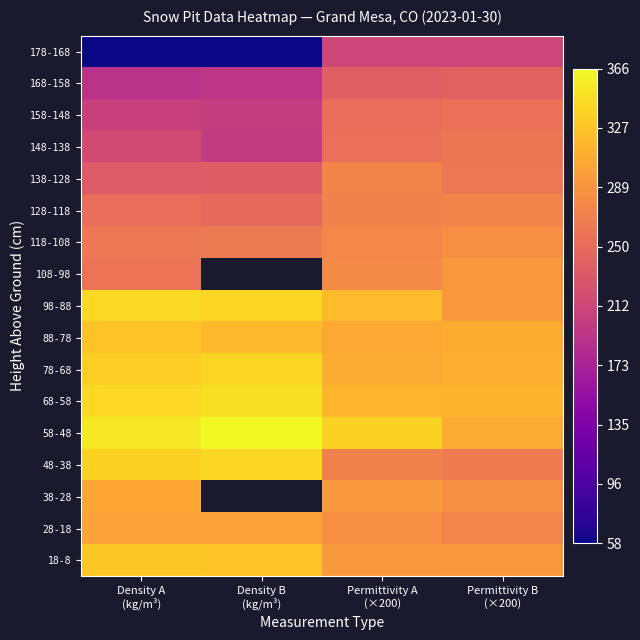

What is the maximum value shown in the chart?

366.0